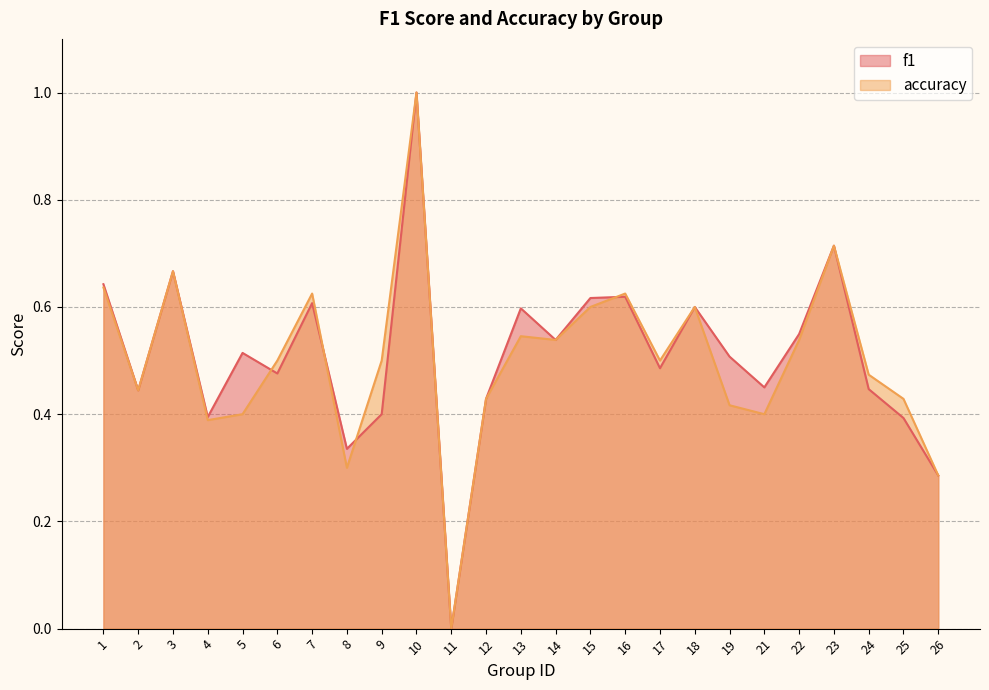

The value of accuracy at 5 is 0.2. True or false?

False